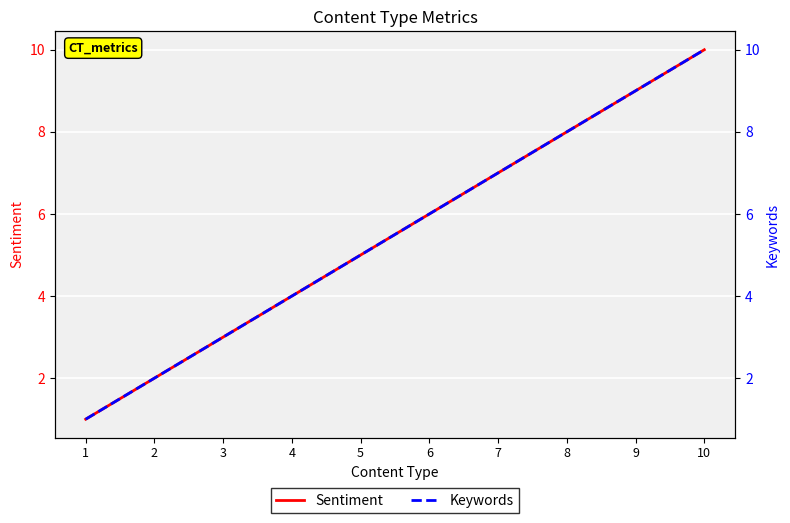

Is it true that Sentiment equals 3 at 6?

False